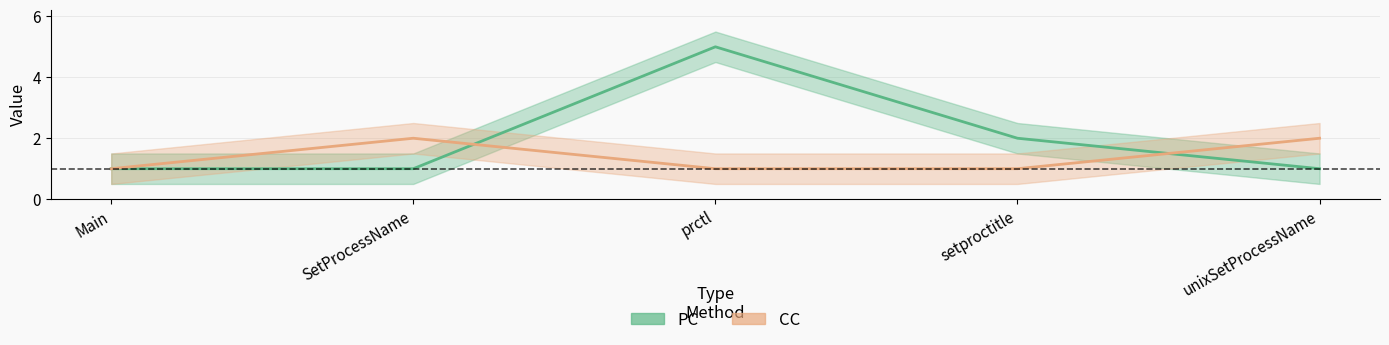

Which series has the largest total across all categories?

PC